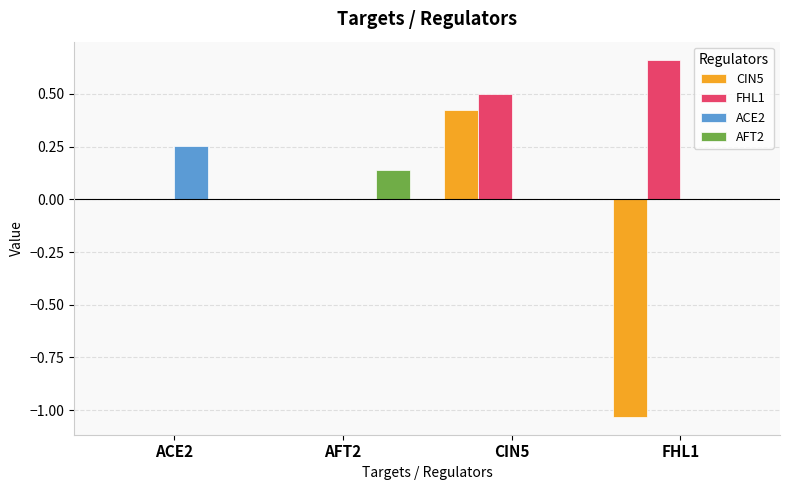

Is it true that ACE2 equals 0.0 at AFT2?

True